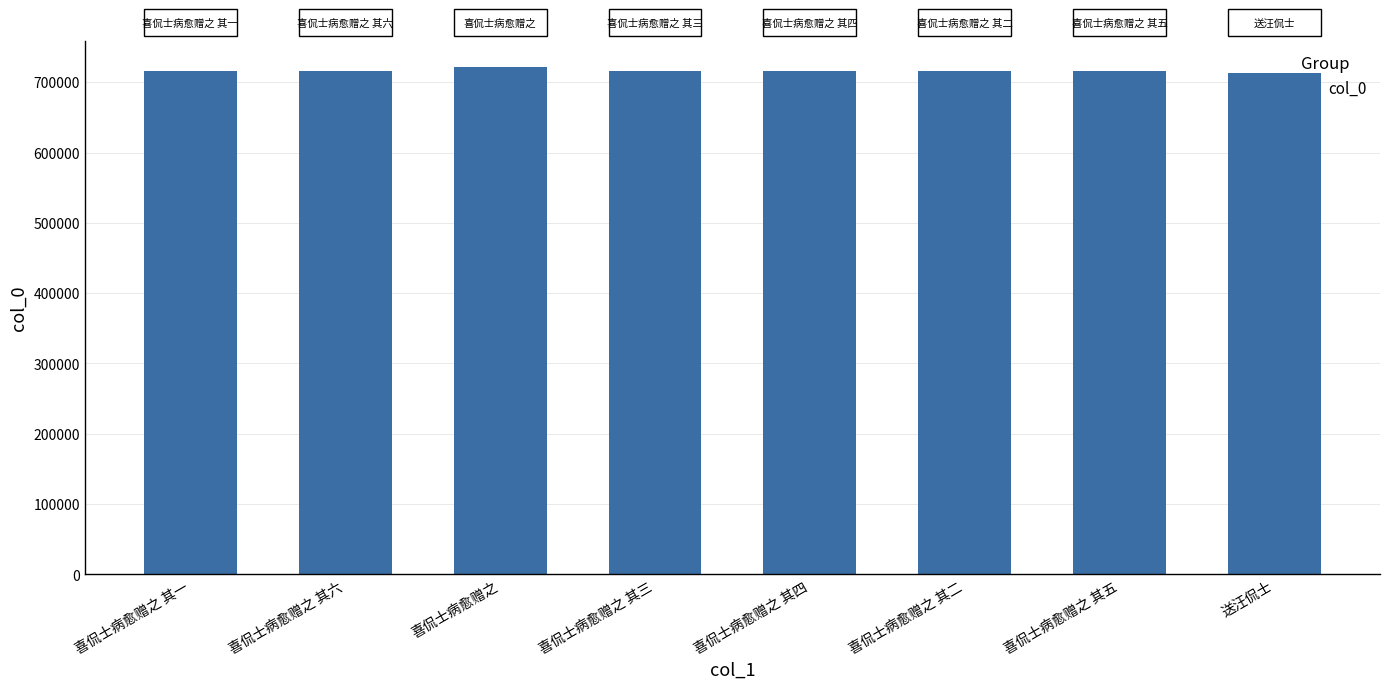

What is the difference between the maximum and minimum values?

8970